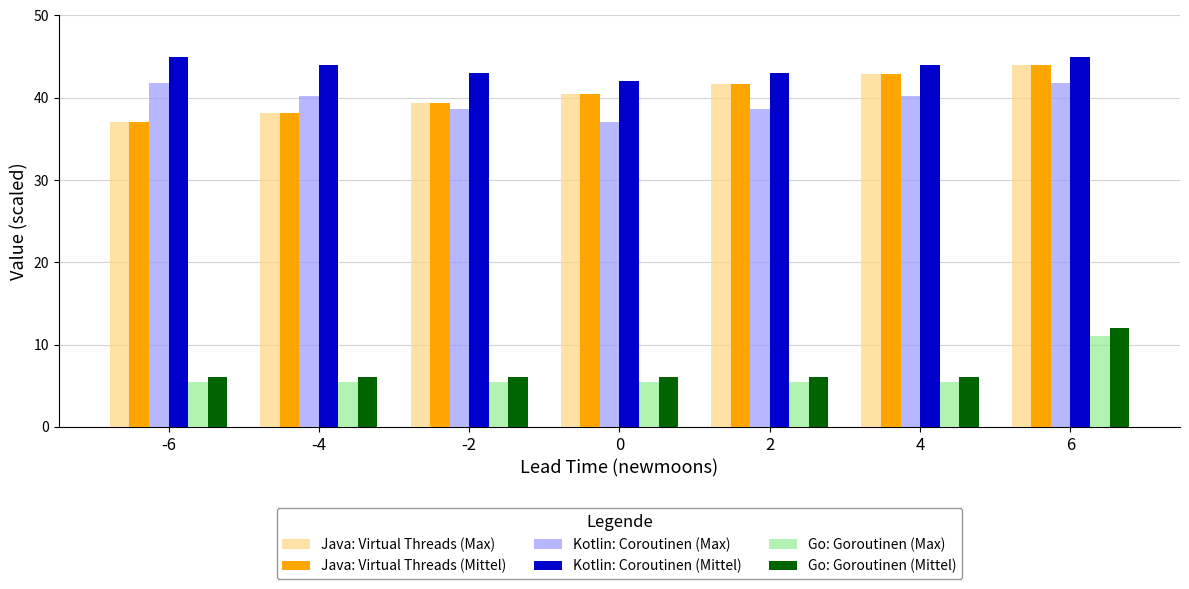

Between -4 and 6, which series saw the biggest shift?

Go: Goroutinen (Mittel)